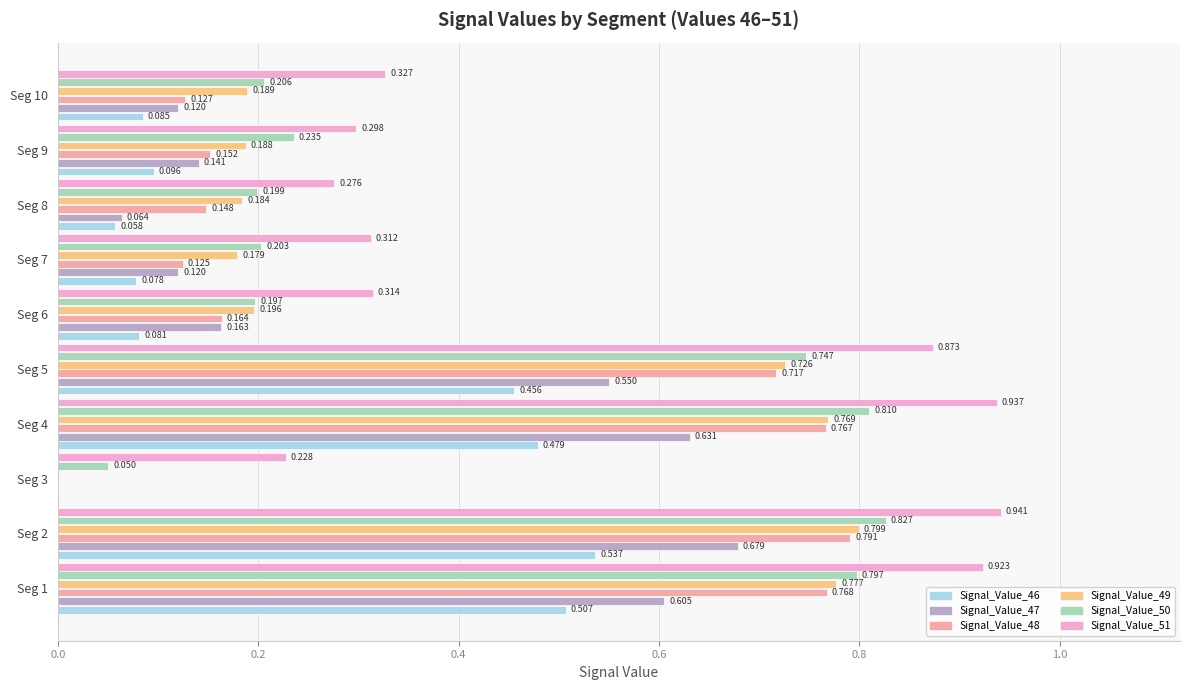

Is the value of Signal_Value_50 at Seg 9 greater than the value of Signal_Value_46 at Seg 4?

No